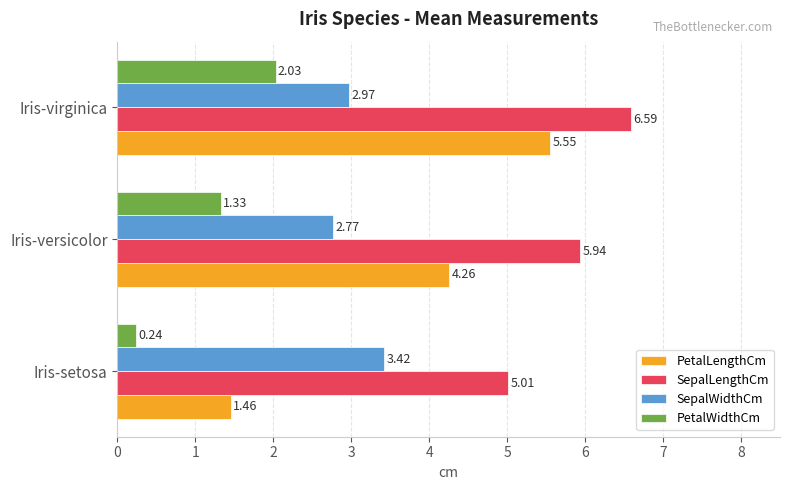

Which series has the widest spread of values?

PetalLengthCm